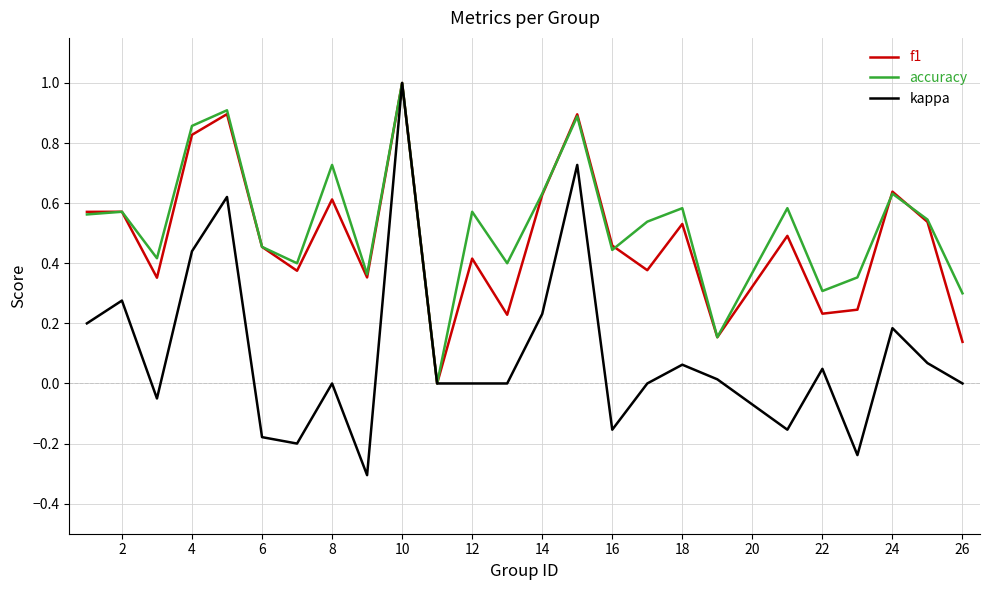

What is the highest value of the f1 series?

1.0